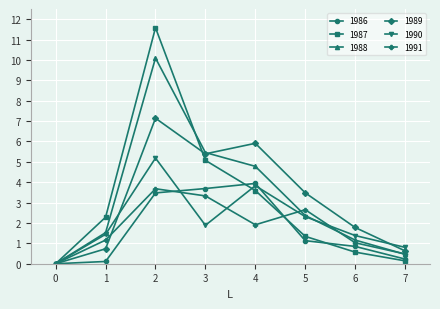

What is the maximum value shown in the chart?

11.6